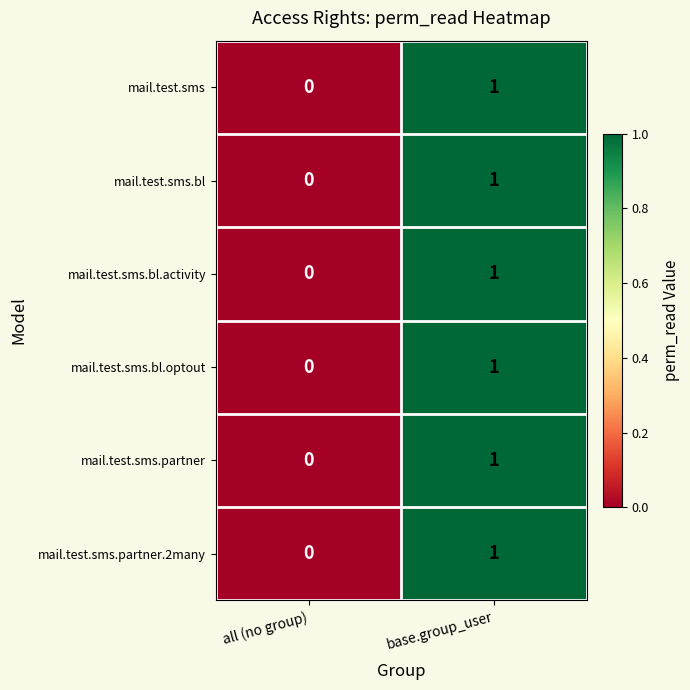

The mail.test.sms.bl.activity series shows 1 at all (no group). True or false?

False